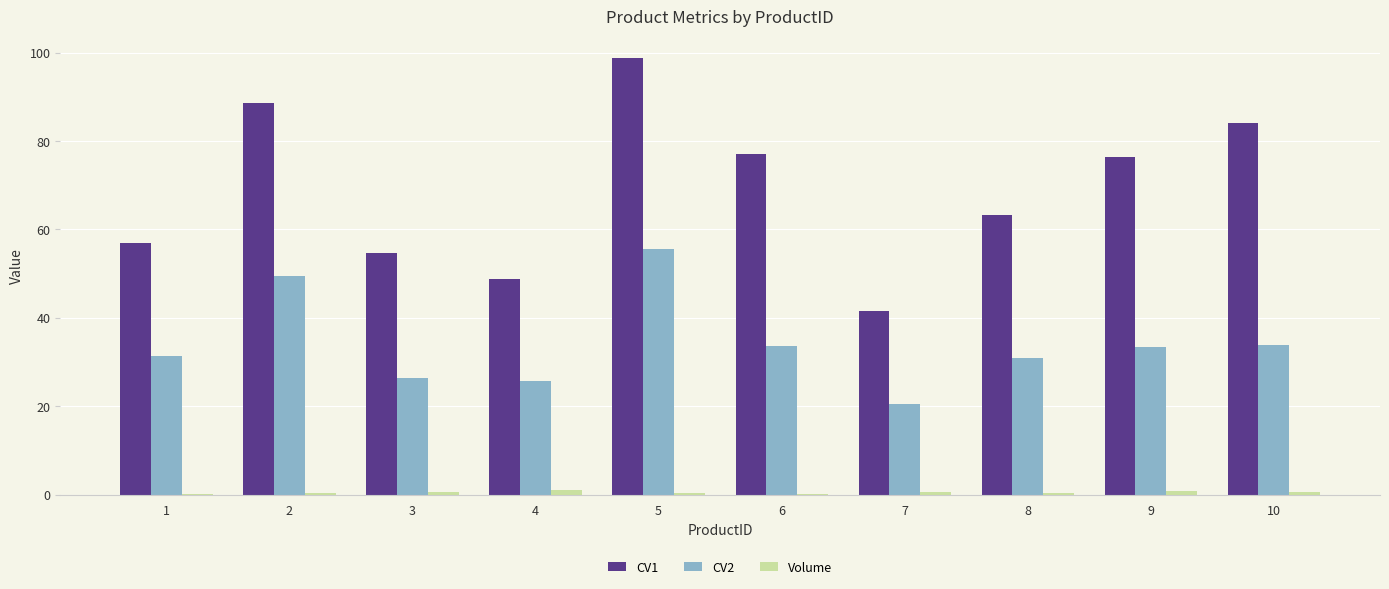

What is the average value of the CV1 series?

69.0